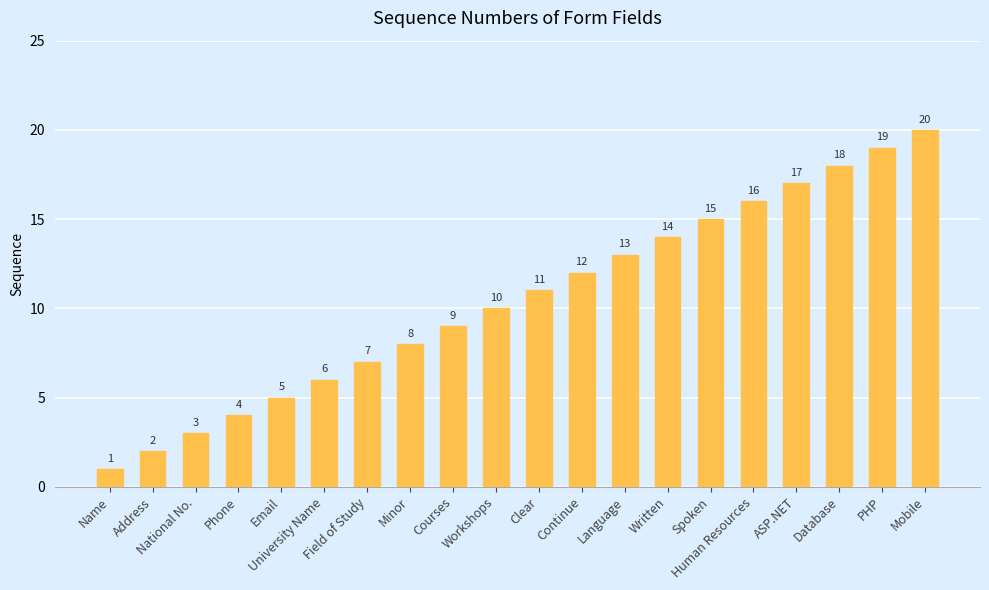

What is the difference between the values at Address and Database?

16